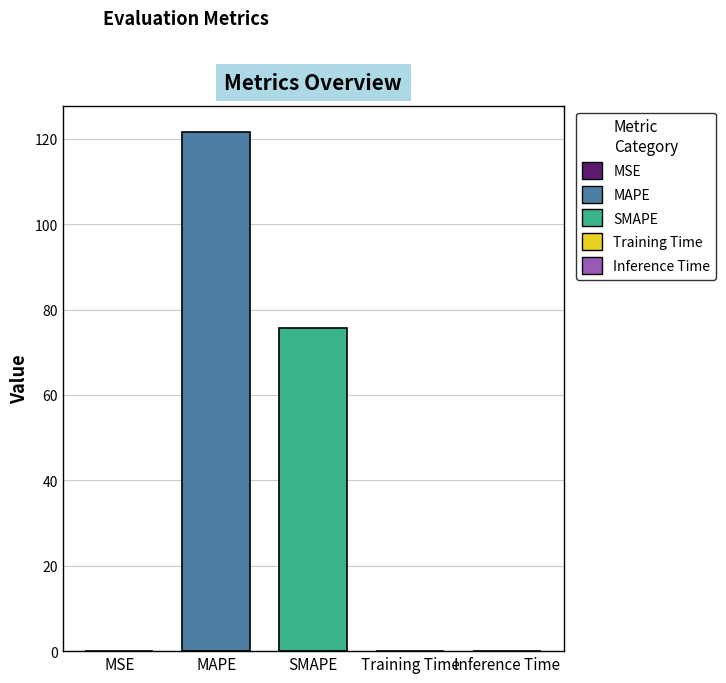

What is the label of the 1st bar from the right?

Inference Time